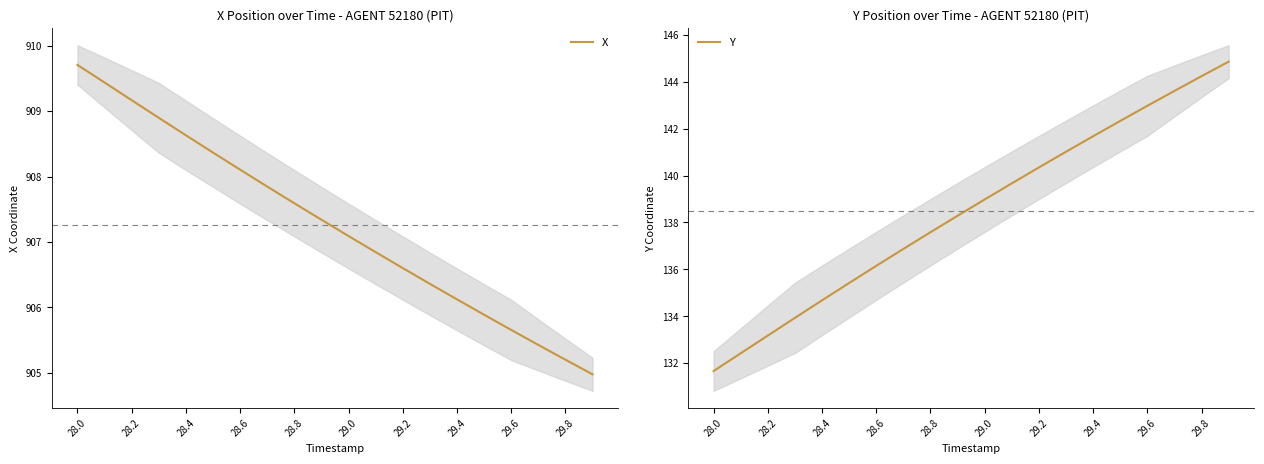

What is the lowest value of the X series?

905.0